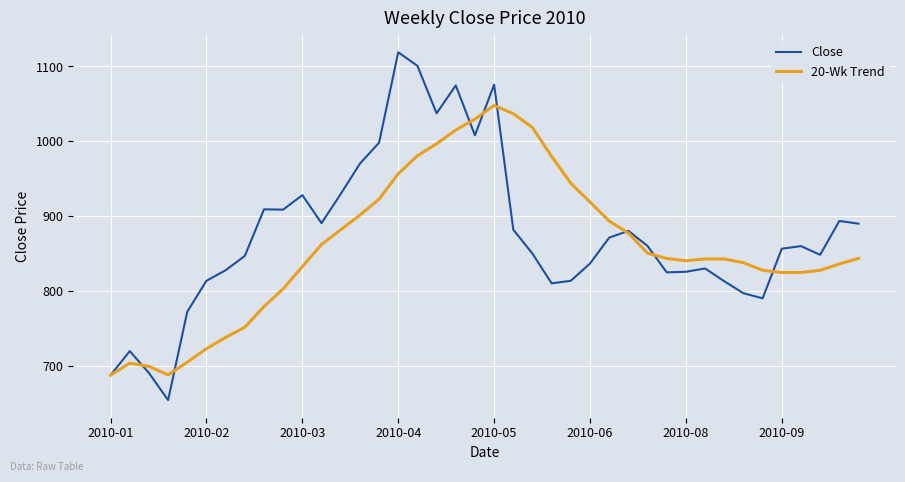

Which series has the widest spread of values?

Close